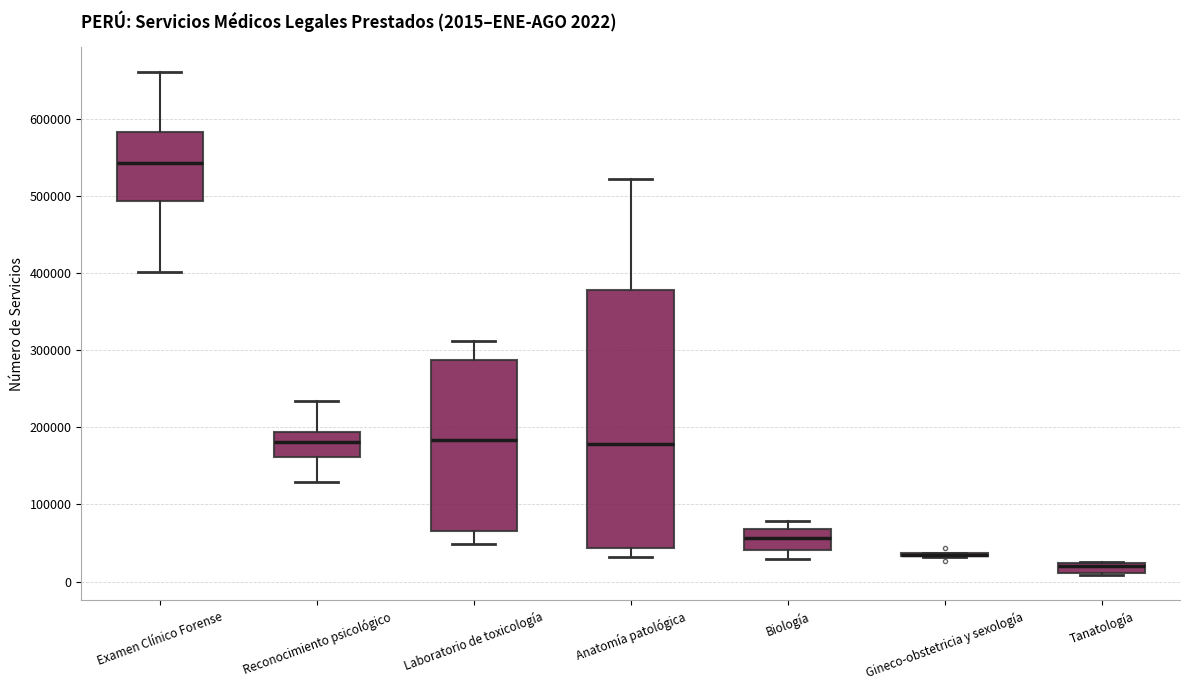

Comparing the boxes themselves (not the whiskers), which one is the tallest?

Anatomía patológica